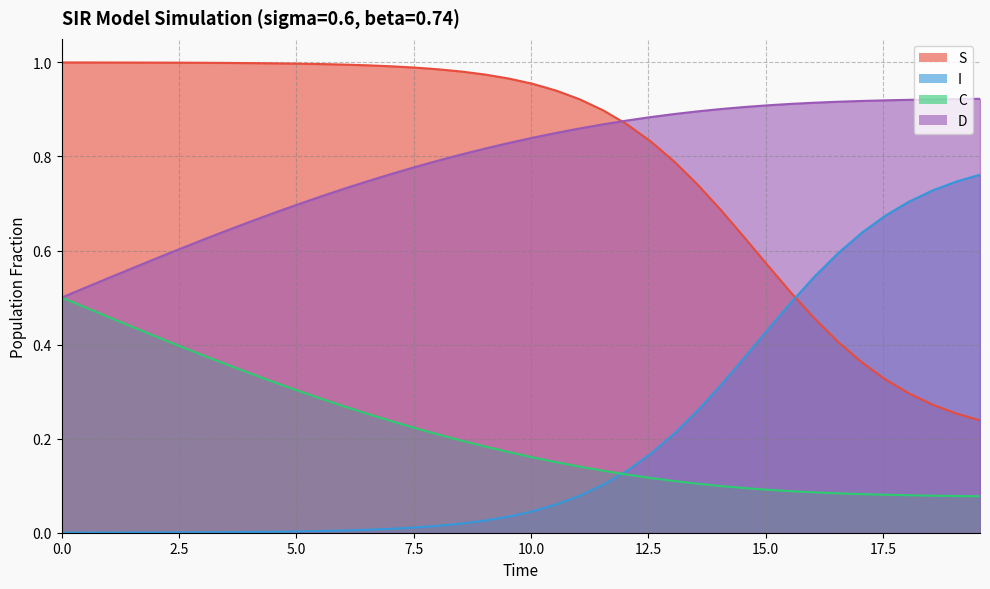

What is the average value of the S series?

0.8